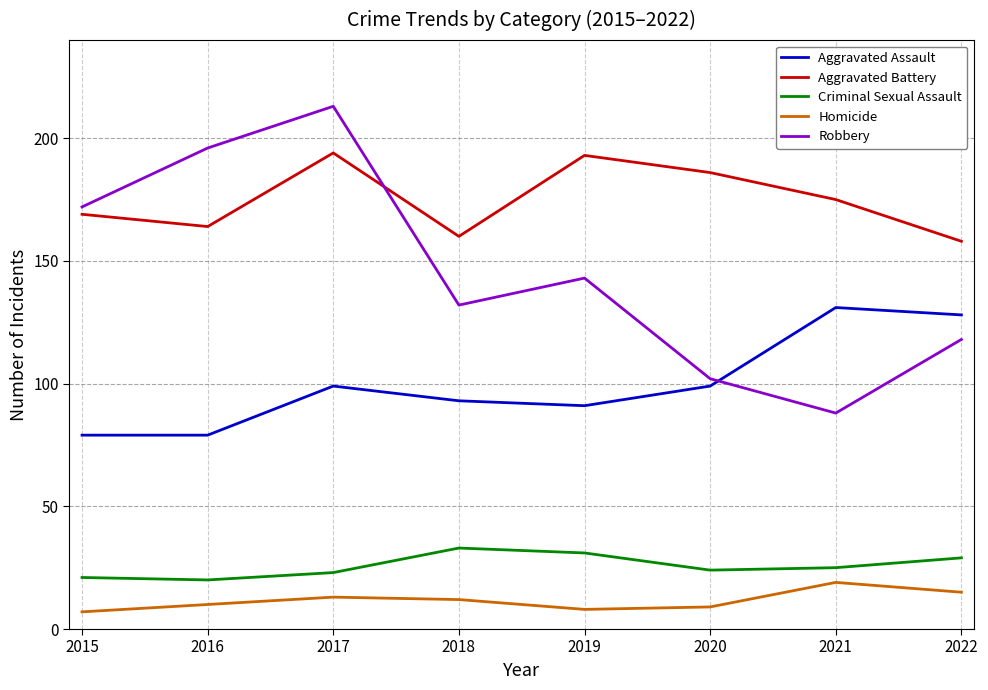

Reading left to right, list all the values displayed in this chart.

Aggravated Assault: 2015=79	2016=79	2017=99	2018=93	2019=91	2020=99	2021=131	2022=128
Aggravated Battery: 2015=169	2016=164	2017=194	2018=160	2019=193	2020=186	2021=175	2022=158
Criminal Sexual Assault: 2015=21	2016=20	2017=23	2018=33	2019=31	2020=24	2021=25	2022=29
Homicide: 2015=7	2016=10	2017=13	2018=12	2019=8	2020=9	2021=19	2022=15
Robbery: 2015=172	2016=196	2017=213	2018=132	2019=143	2020=102	2021=88	2022=118